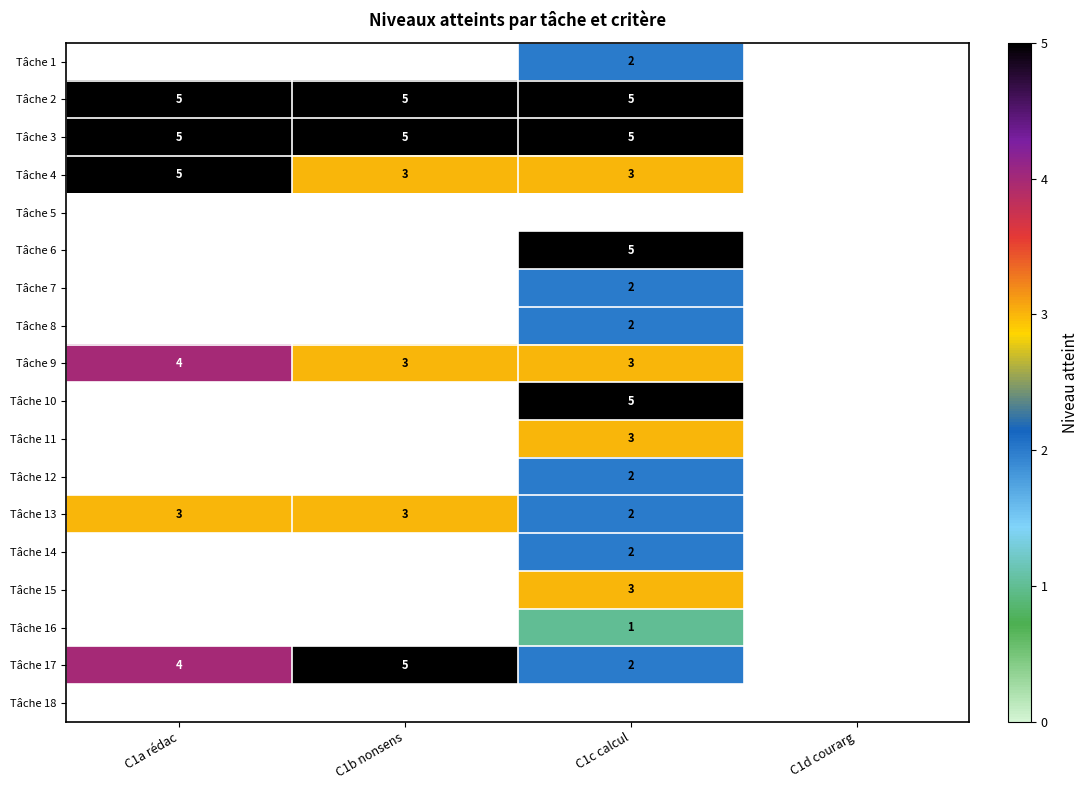

Count the number of categories in the chart.

4